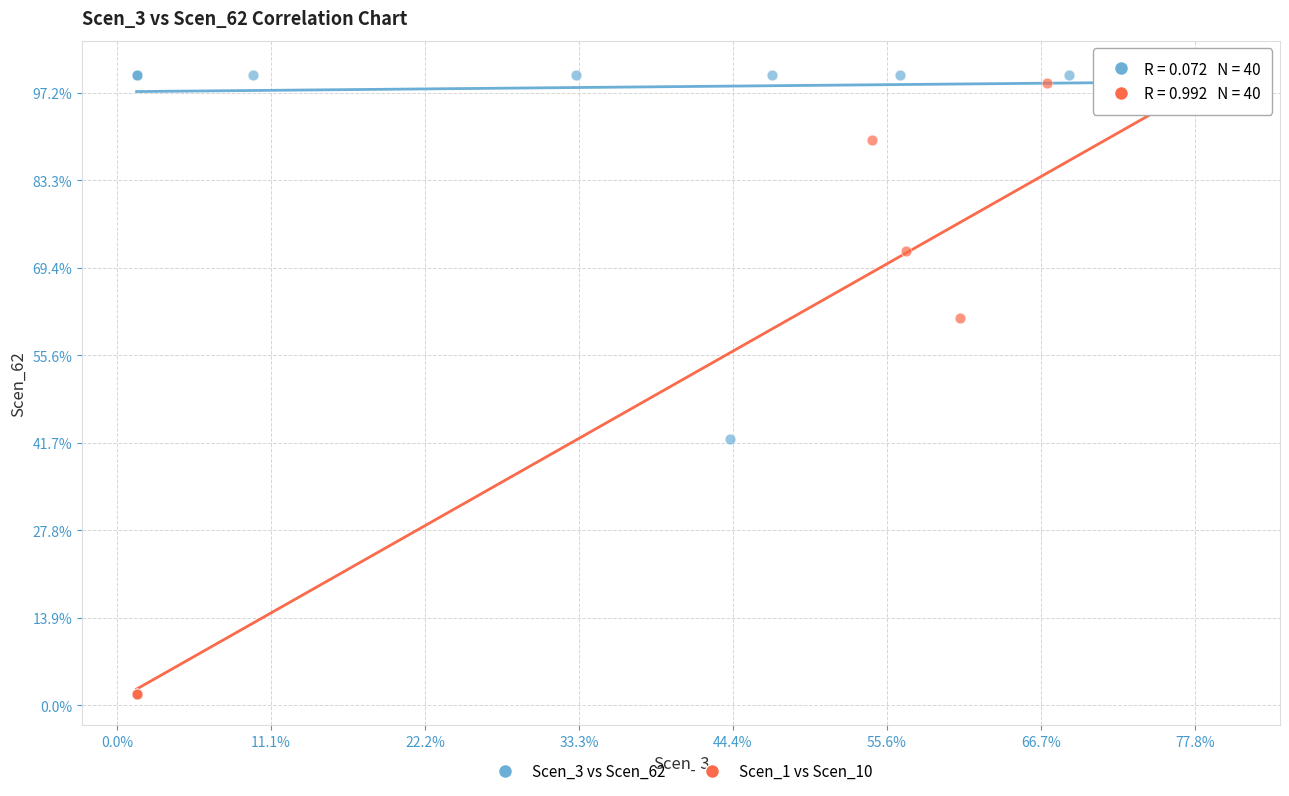

Which series reaches the minimum Y coordinate?

Scen_1 vs Scen_10